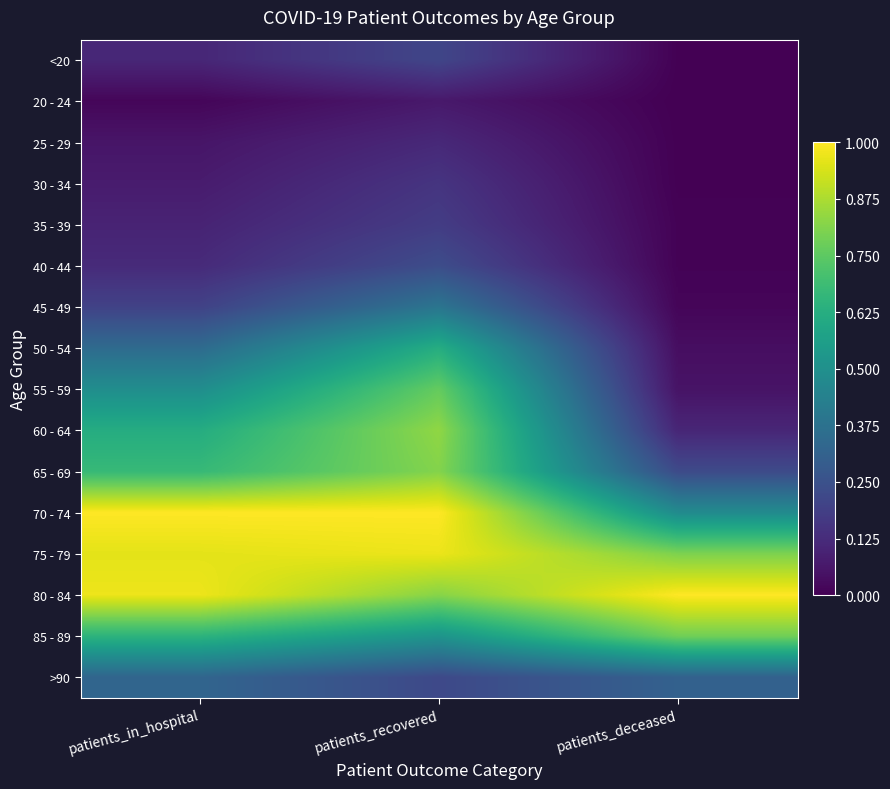

At patients_recovered, list the series in order from largest to smallest.

70 - 74, 75 - 79, 60 - 64, 80 - 84, 65 - 69, 55 - 59, 50 - 54, 85 - 89, 45 - 49, 40 - 44, >90, <20, 35 - 39, 30 - 34, 25 - 29, 20 - 24